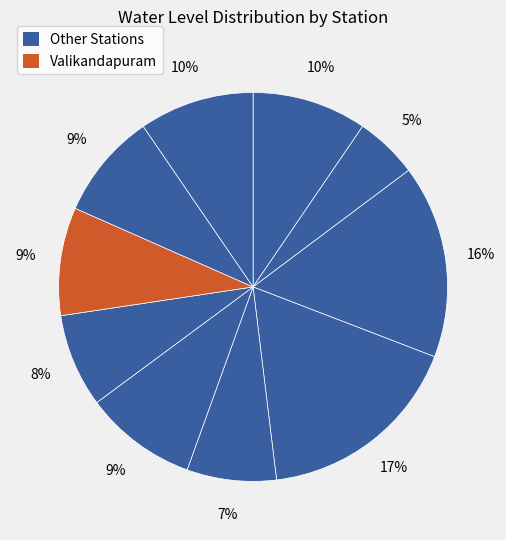

How many slices are in this pie chart?

10